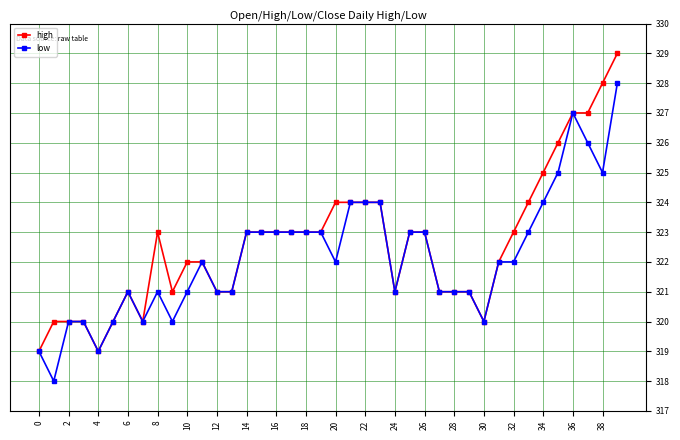

What is the value of the high point at the 1st from the left?

319